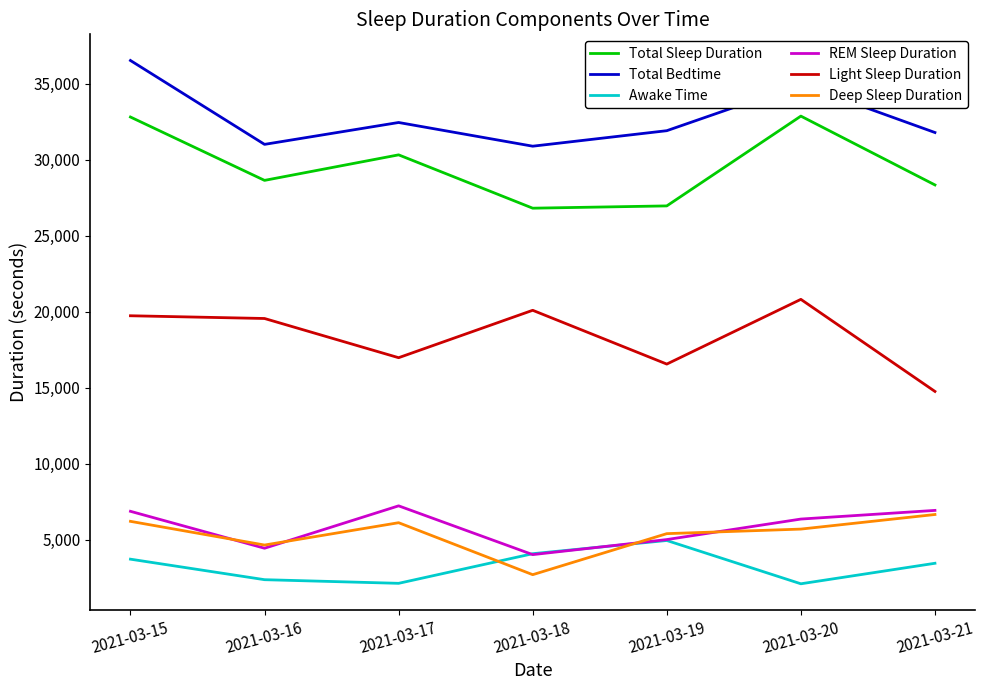

Which series has the largest total across all categories?

Total Bedtime